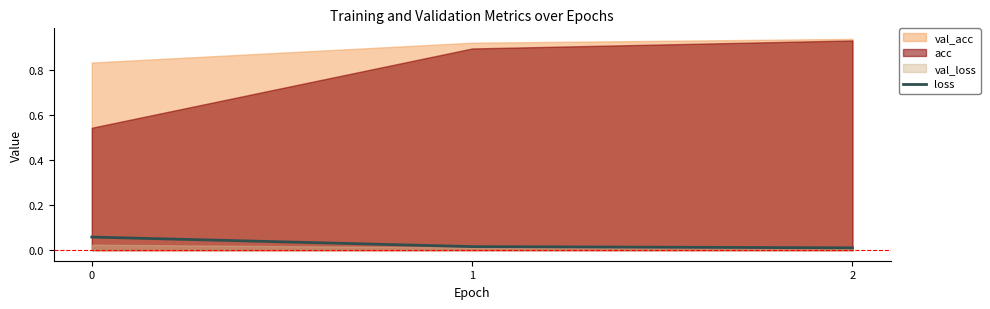

List the labels in order of value, smallest first.

2, 1, 0